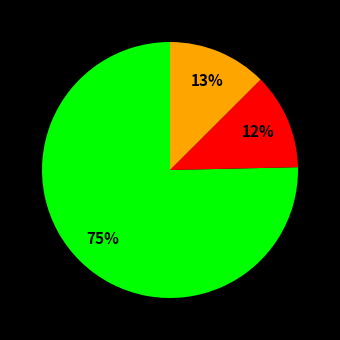

How many slices are in this pie chart?

3